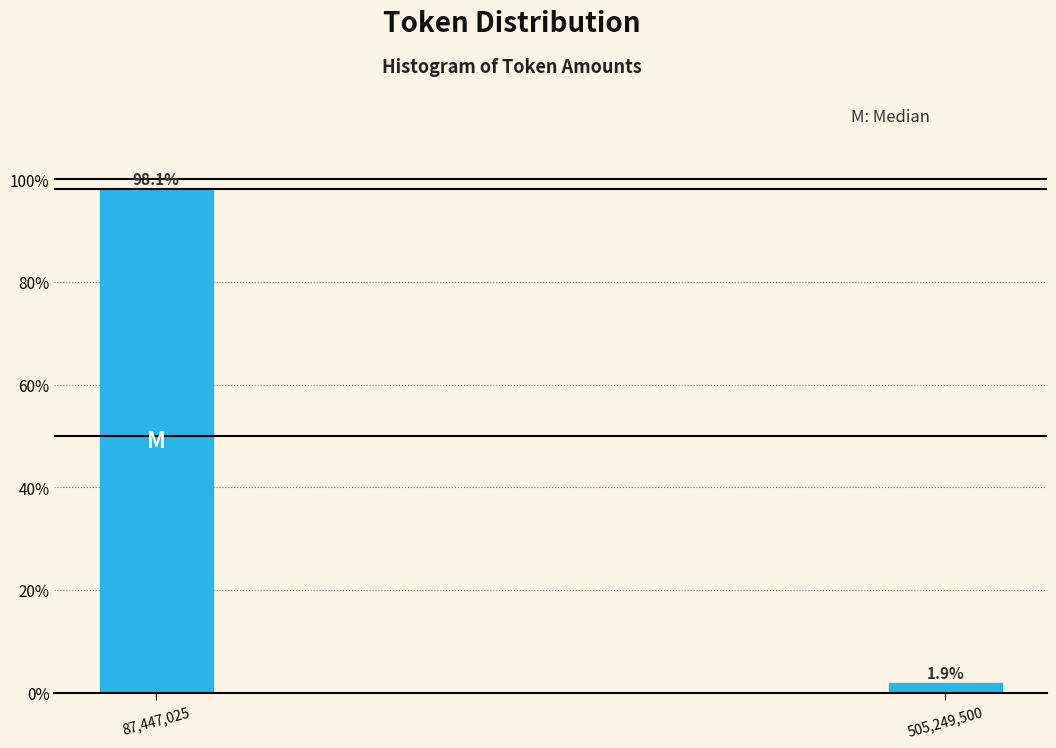

Reading left to right, list all the values displayed in this chart.

98.1	1.9